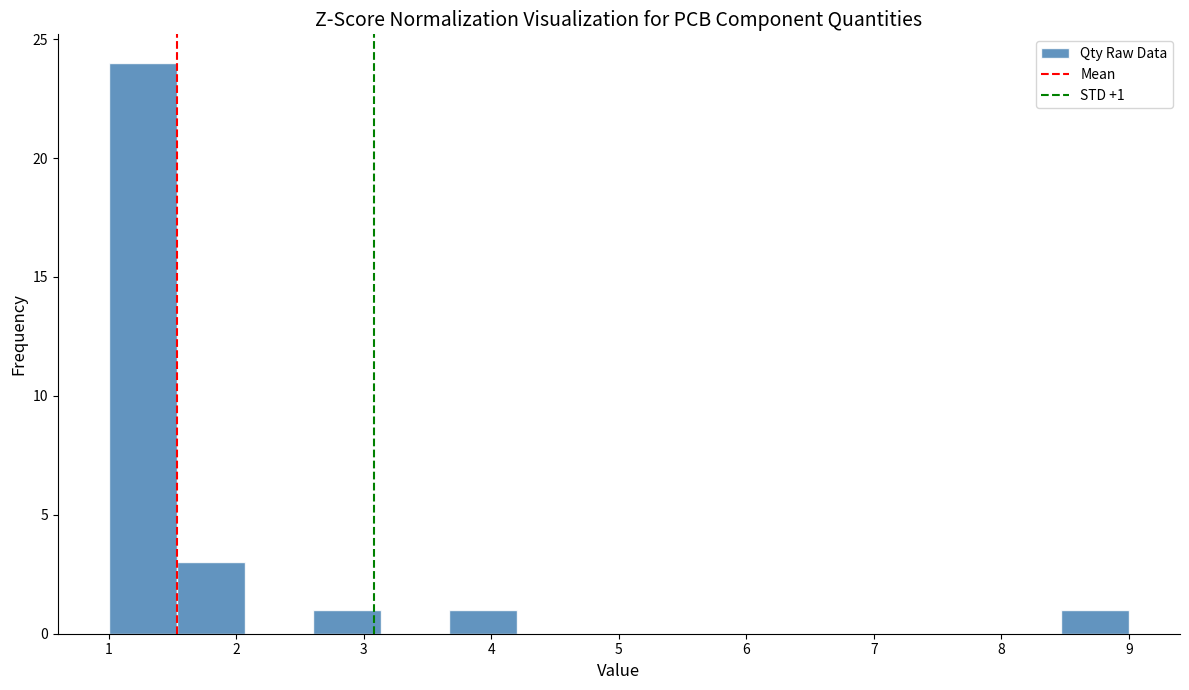

Which range on the x-axis has the tallest bar?

1.0 to 1.5